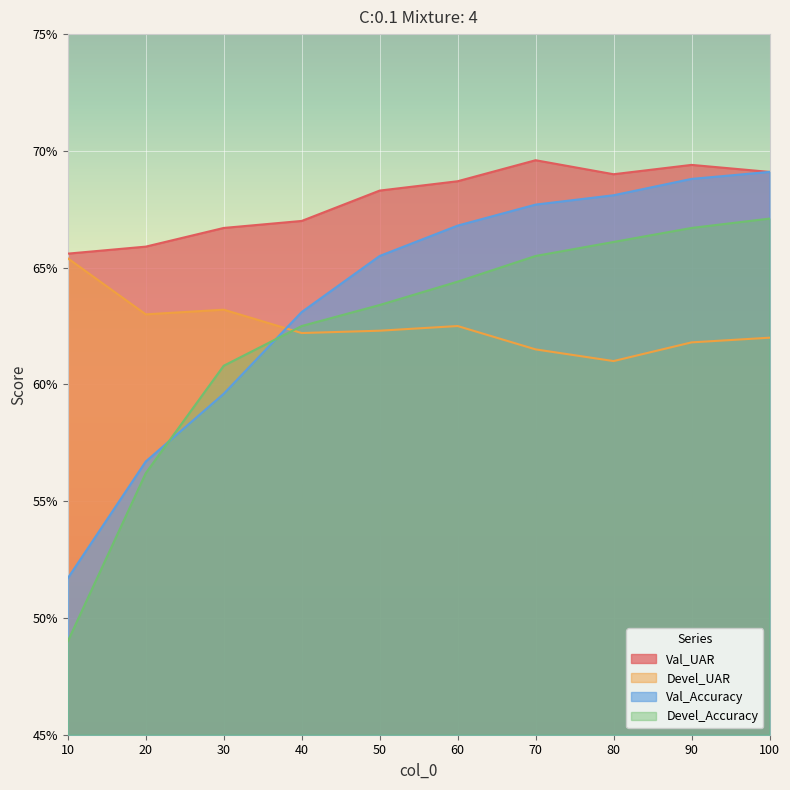

In Devel_UAR, how many points are lower than both neighbors (excluding endpoints)?

3